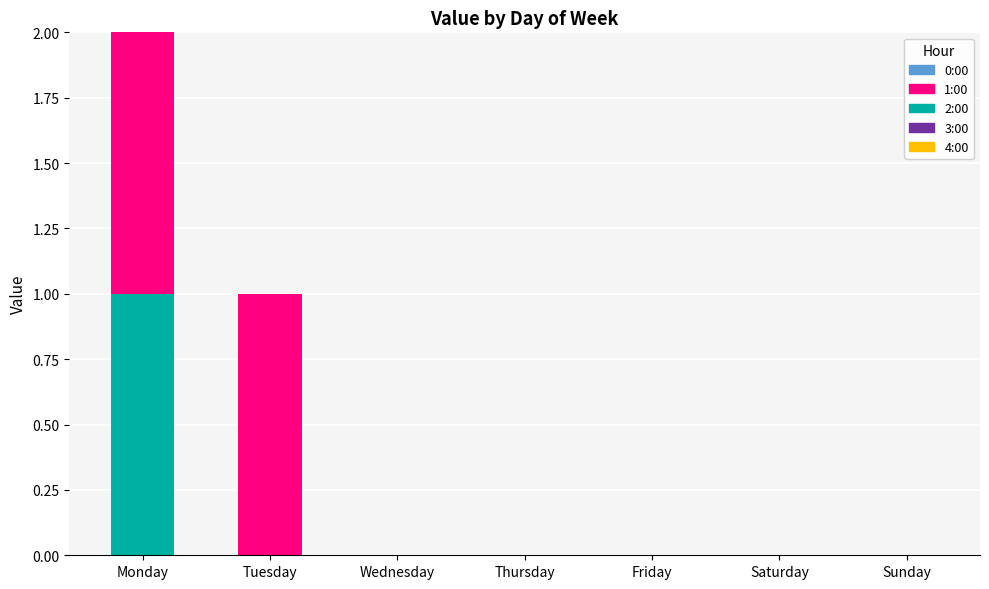

At Thursday, list the series in order from largest to smallest.

0:00, 1:00, 2:00, 3:00, 4:00